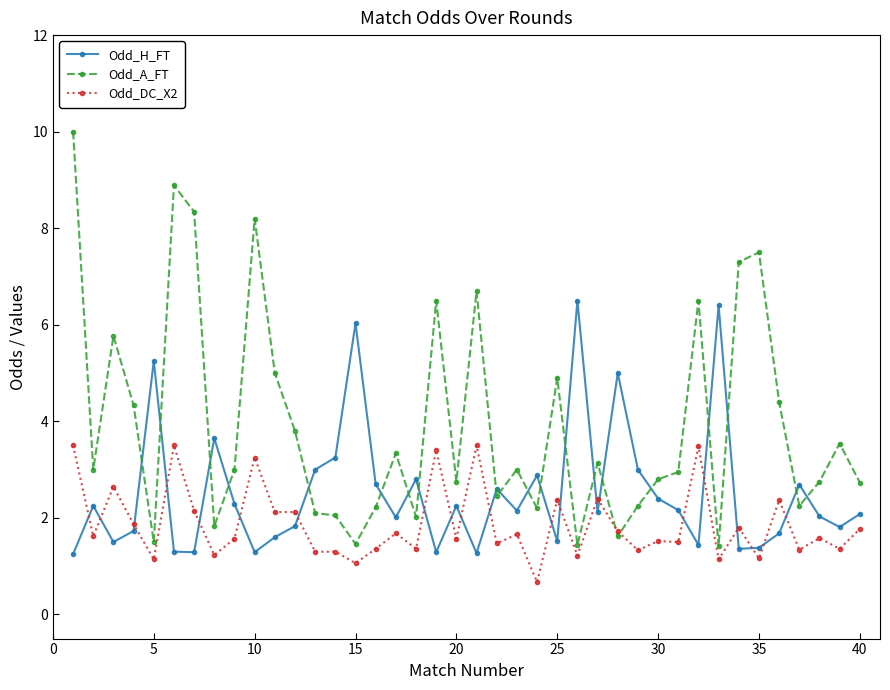

What is the value of the Odd_DC_X2 point at the 17th from the left?

1.7